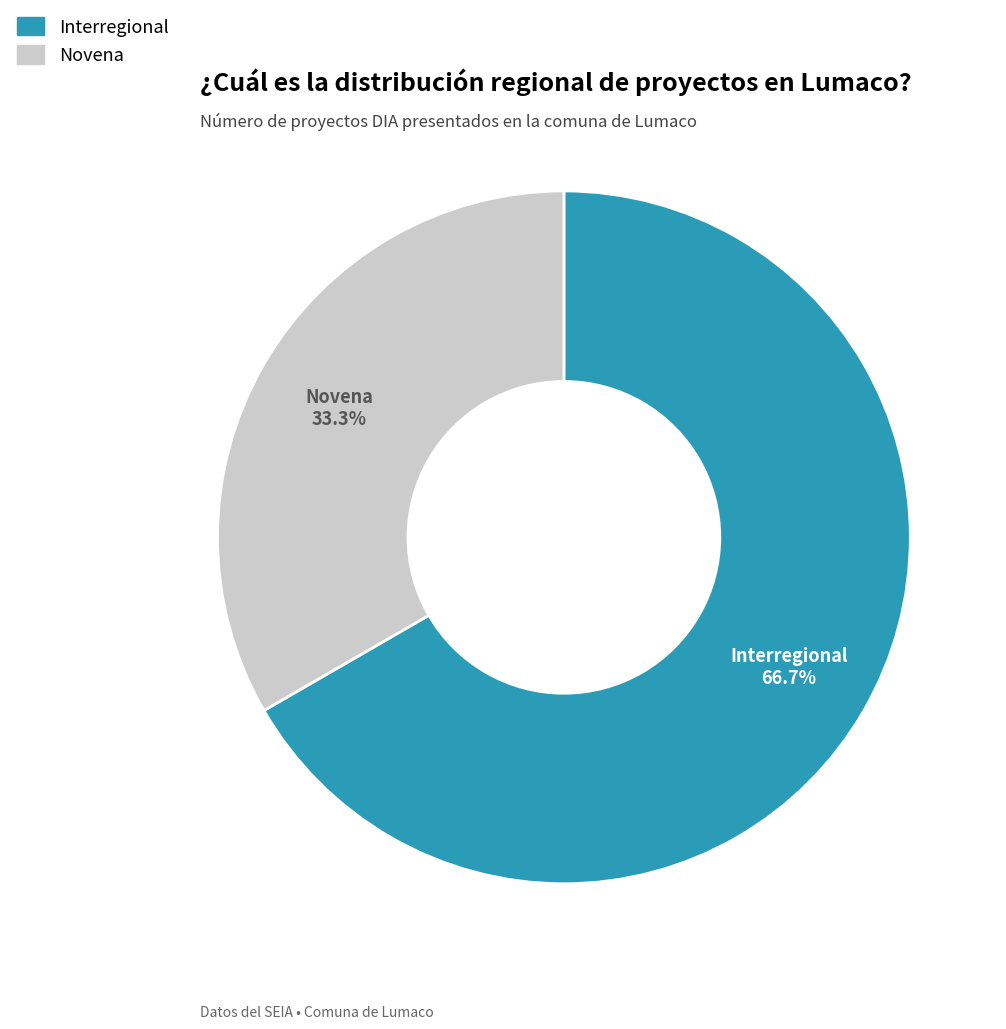

What is the largest slice in the pie chart?

Interregional